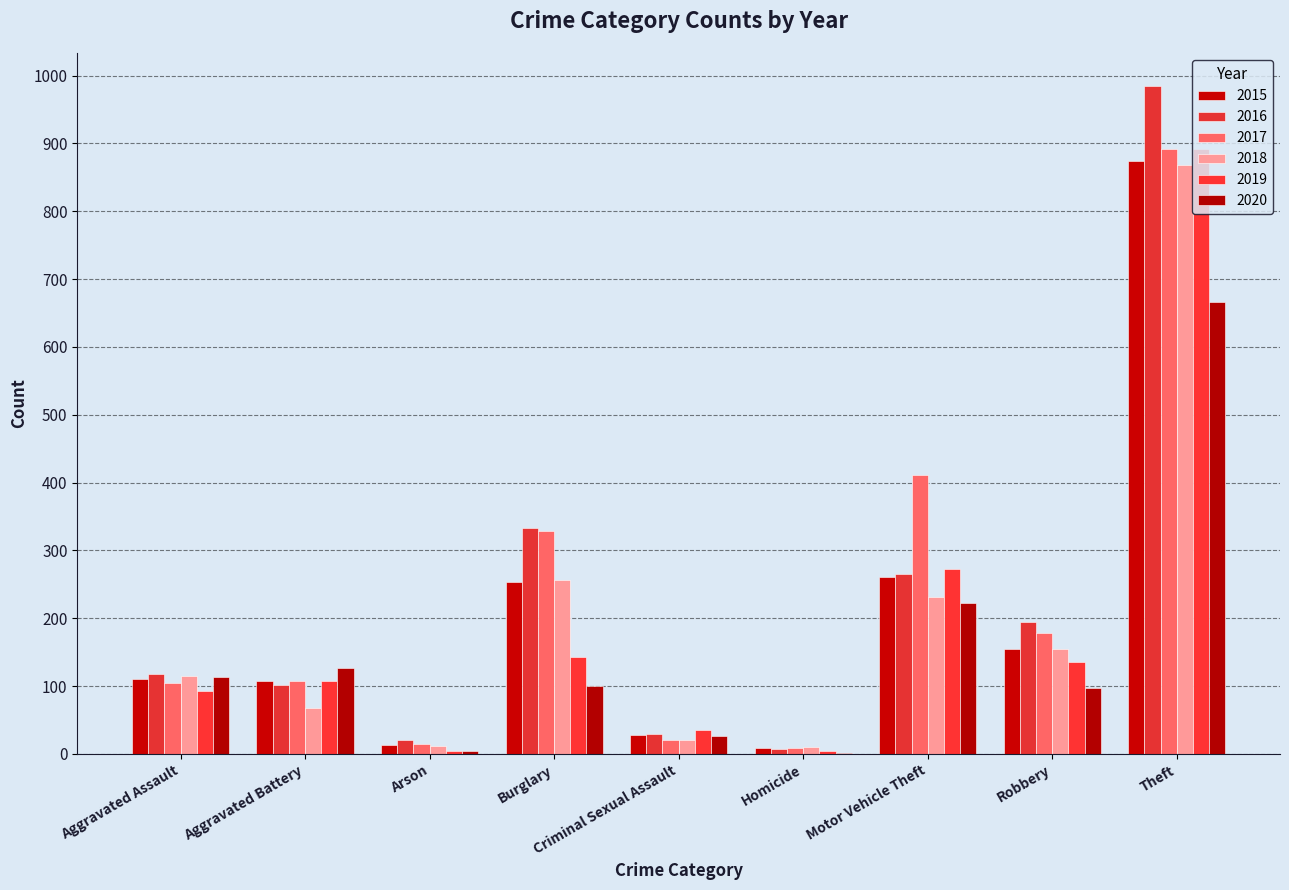

Reading left to right, what are all the values shown in this chart?

2015: Aggravated Assault=110	Aggravated Battery=108	Arson=13	Burglary=254	Criminal Sexual Assault=28	Homicide=9	Motor Vehicle Theft=261	Robbery=154	Theft=874
2016: Aggravated Assault=118	Aggravated Battery=102	Arson=20	Burglary=333	Criminal Sexual Assault=30	Homicide=7	Motor Vehicle Theft=265	Robbery=194	Theft=984
2017: Aggravated Assault=105	Aggravated Battery=108	Arson=14	Burglary=329	Criminal Sexual Assault=21	Homicide=8	Motor Vehicle Theft=411	Robbery=178	Theft=892
2018: Aggravated Assault=115	Aggravated Battery=67	Arson=12	Burglary=257	Criminal Sexual Assault=21	Homicide=10	Motor Vehicle Theft=231	Robbery=155	Theft=868
2019: Aggravated Assault=92	Aggravated Battery=108	Arson=5	Burglary=143	Criminal Sexual Assault=35	Homicide=5	Motor Vehicle Theft=273	Robbery=135	Theft=891
2020: Aggravated Assault=113	Aggravated Battery=126	Arson=4	Burglary=100	Criminal Sexual Assault=27	Homicide=2	Motor Vehicle Theft=222	Robbery=97	Theft=666